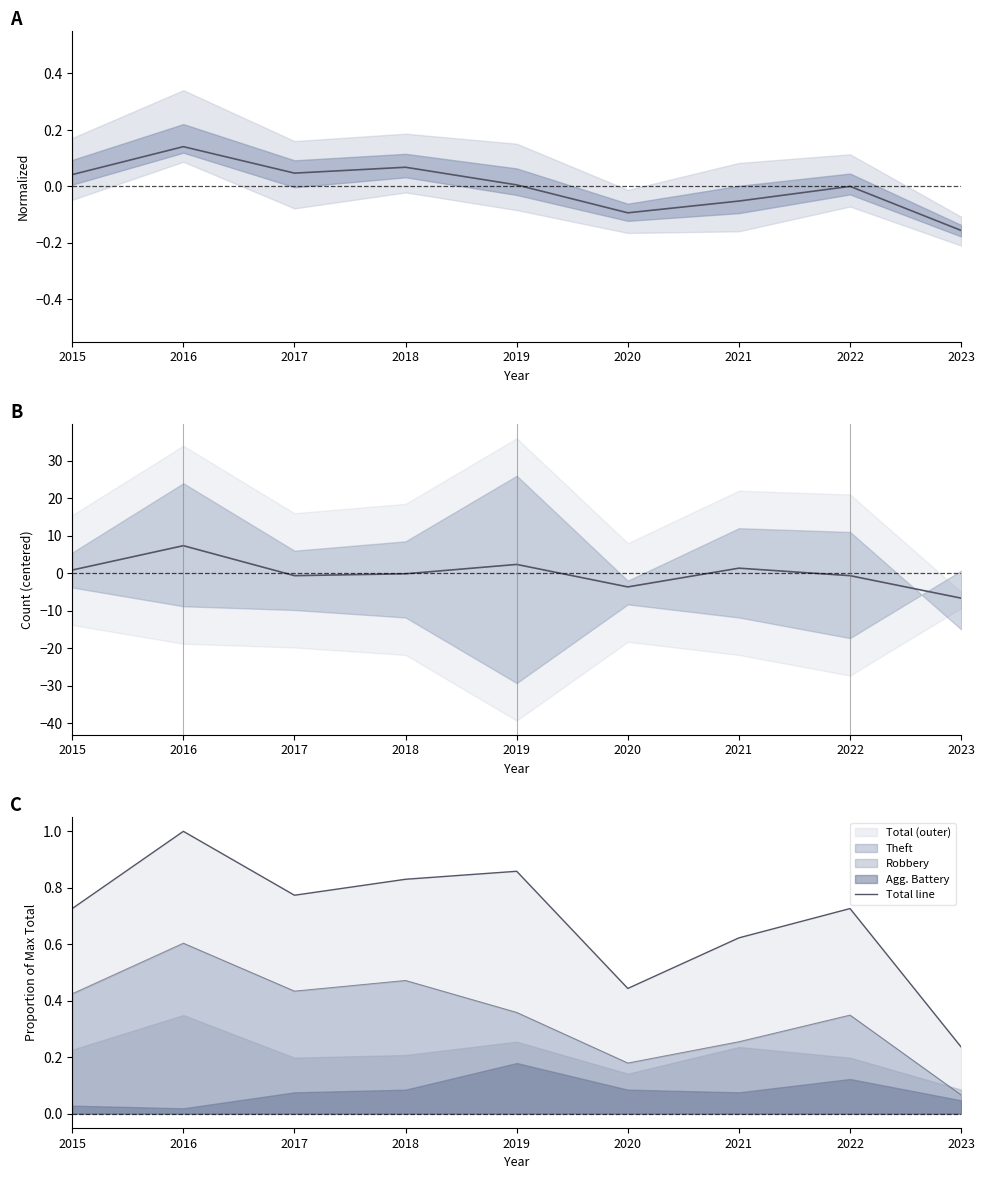

Which series has the largest total across all categories?

Total line